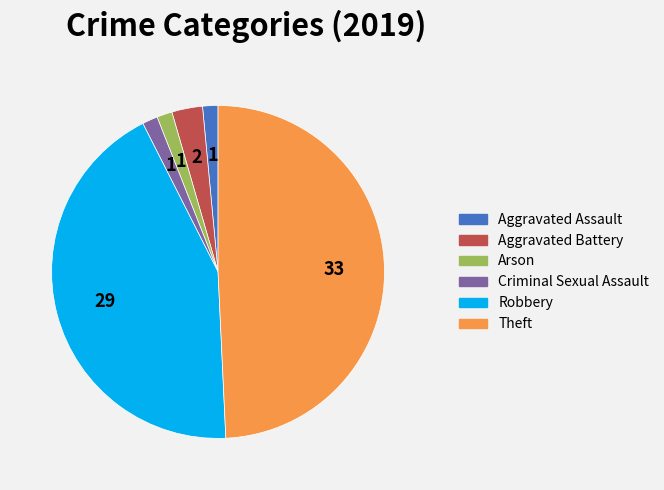

Does any single category account for the majority?

No